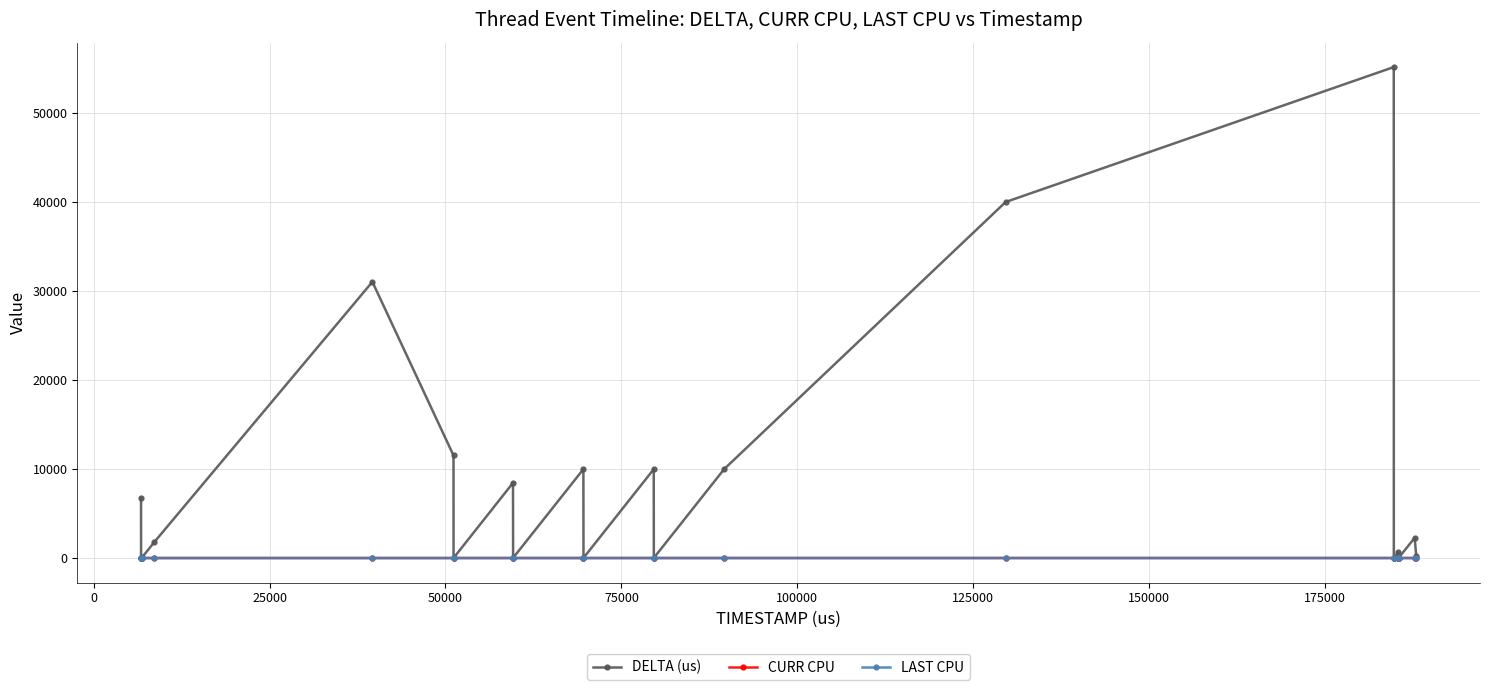

Which series has the largest total across all categories?

DELTA (us)